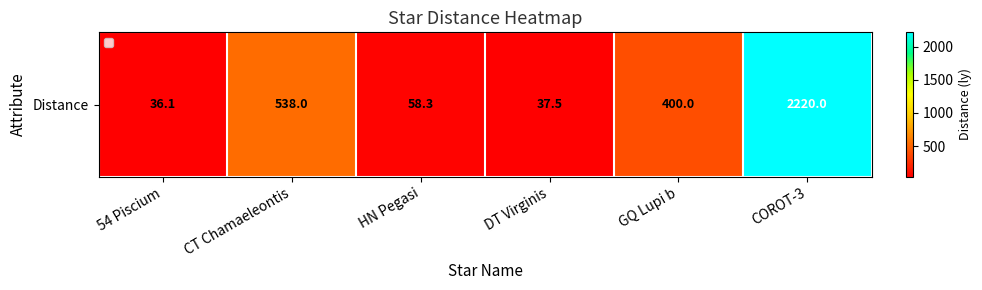

Between HN Pegasi and DT Virginis, which is larger?

HN Pegasi